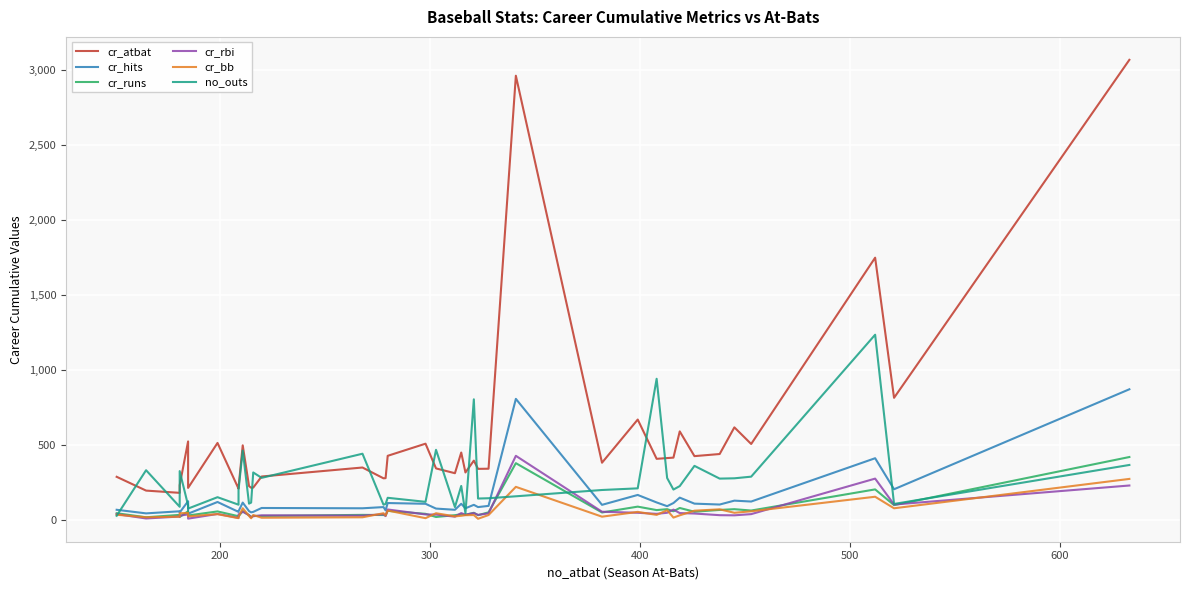

How many interior local valleys does the cr_runs series have?

15